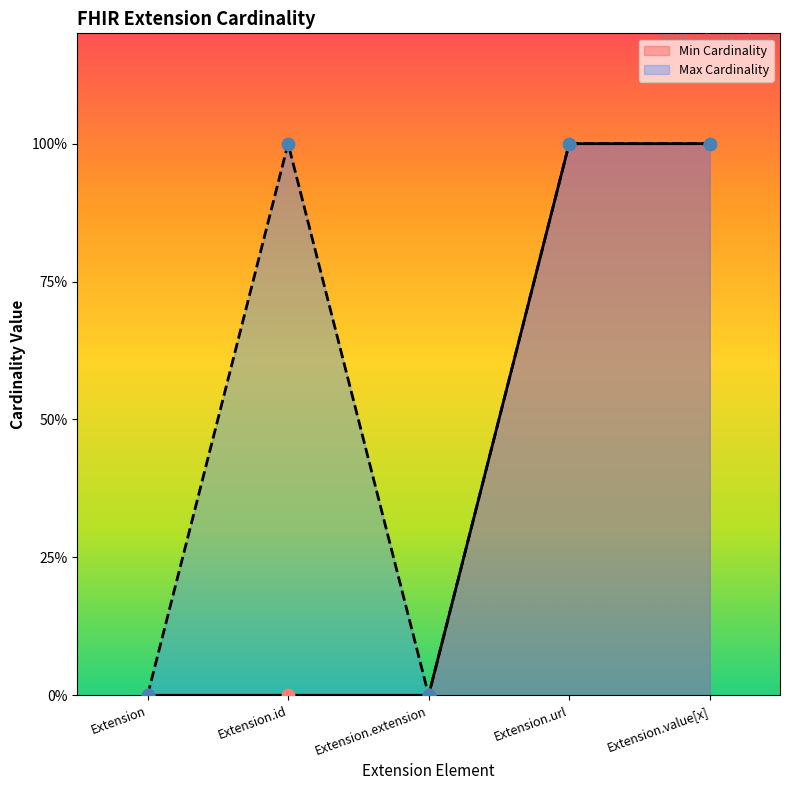

Which series has the largest total across all categories?

Max Cardinality